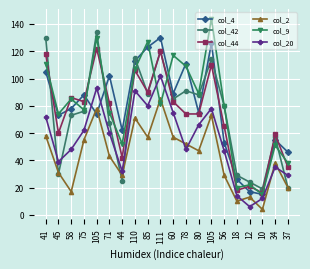

Is this an area chart (filled region under the line)?

No